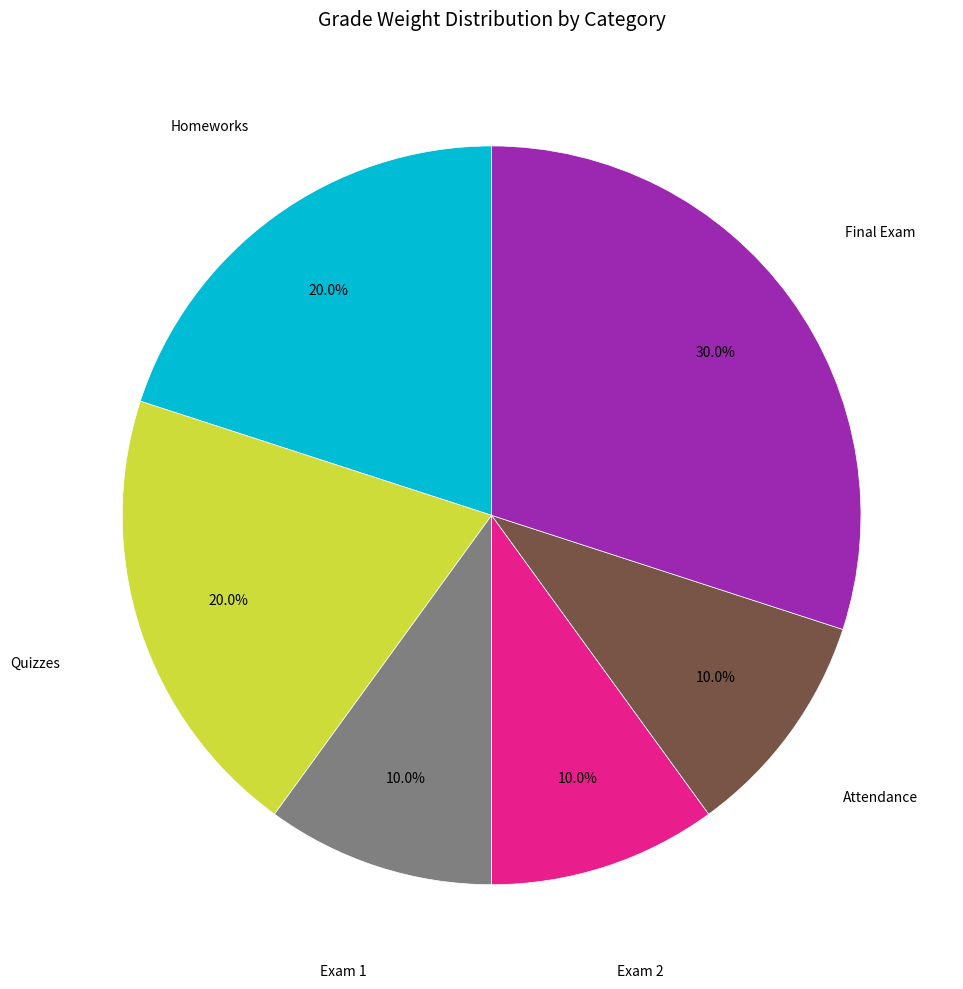

Does any single category account for the majority?

No